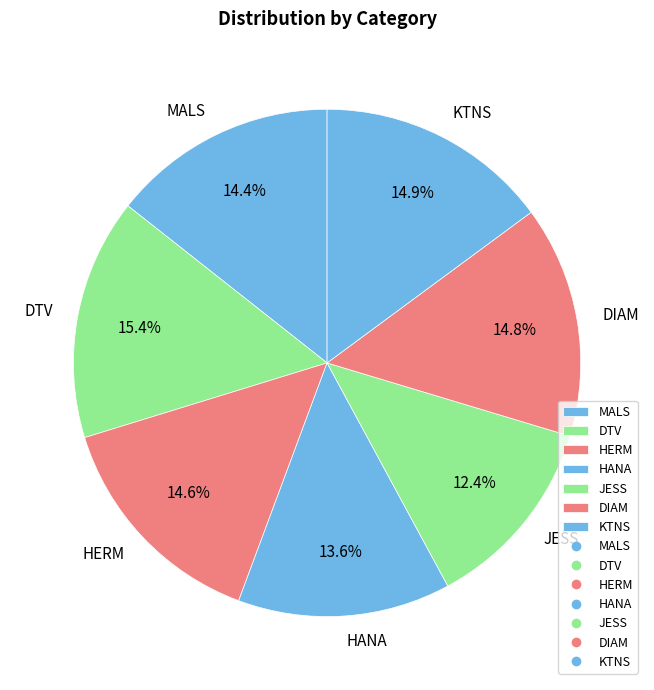

Is JESS the majority of the pie?

No